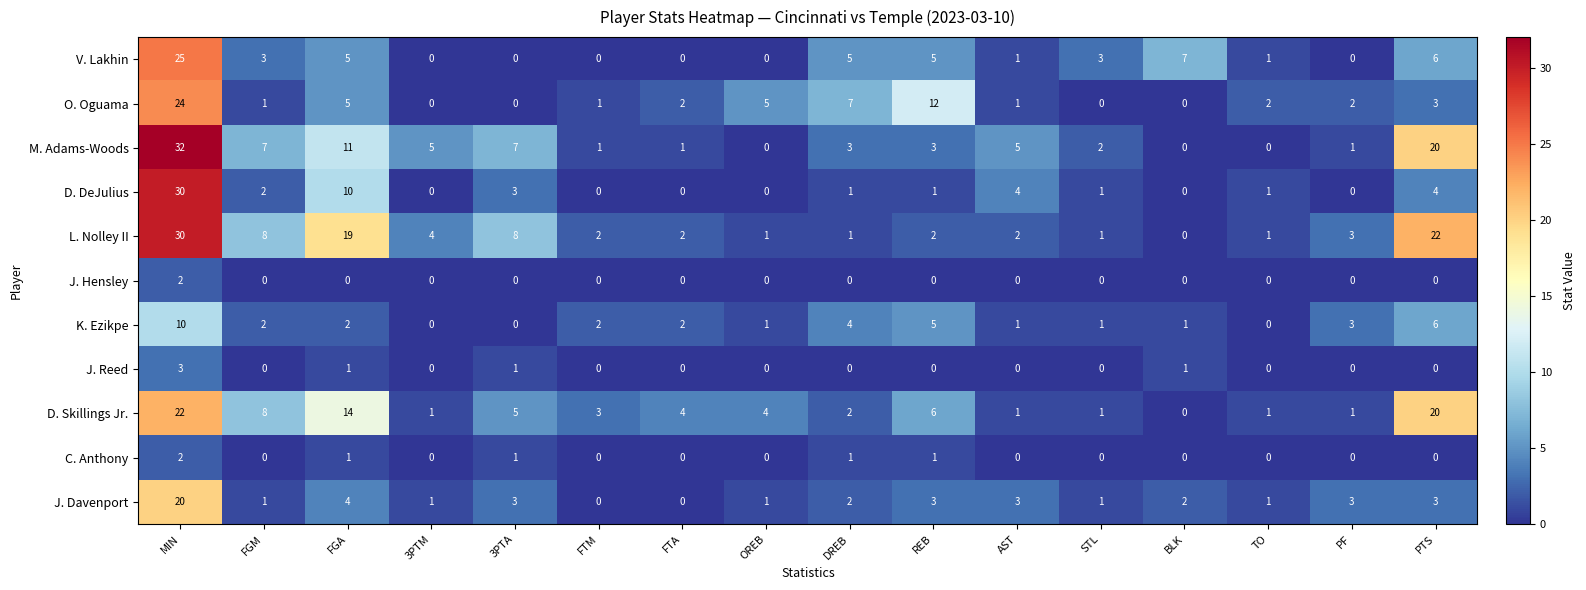

What is the total value across all series at FGA?

72